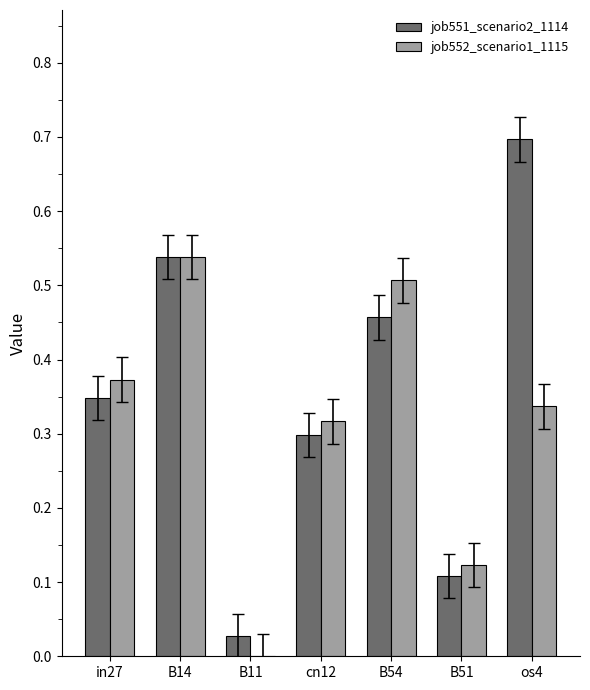

Which series has the largest total across all categories?

job551_scenario2_1114